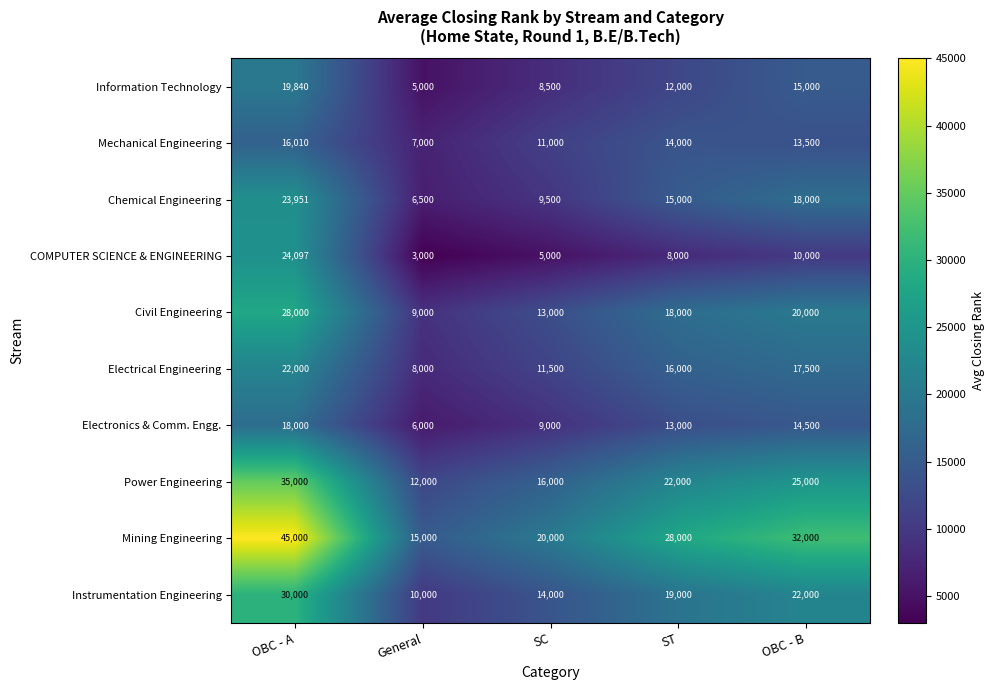

What is the difference between the second highest and second lowest values in the Instrumentation Engineering series?

8000